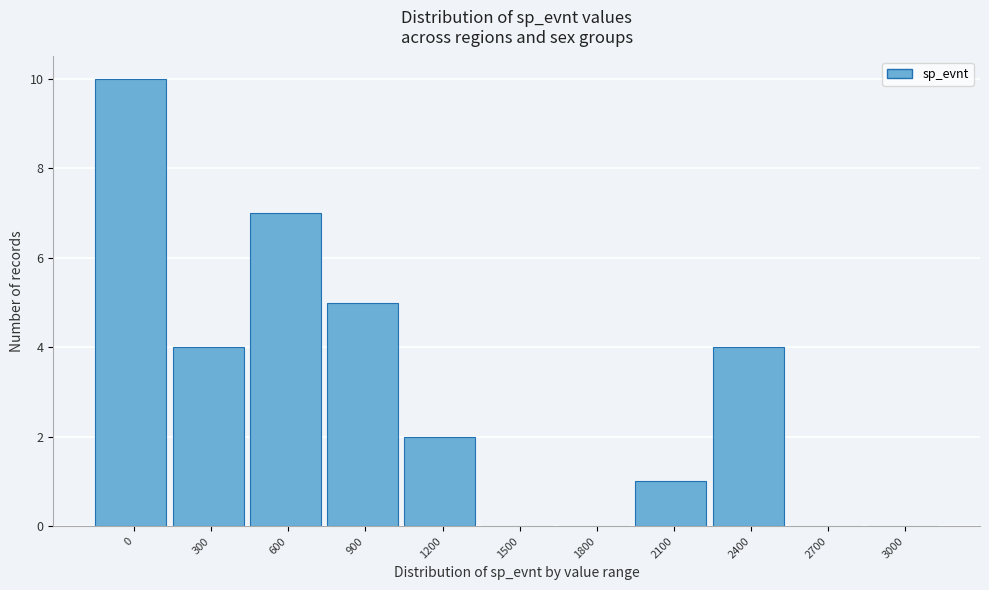

Reading right to left, transcribe all the data shown in this chart.

3000=0	2700=0	2400=4	2100=1	1800=0	1500=0	1200=2	900=5	600=7	300=4	0=10